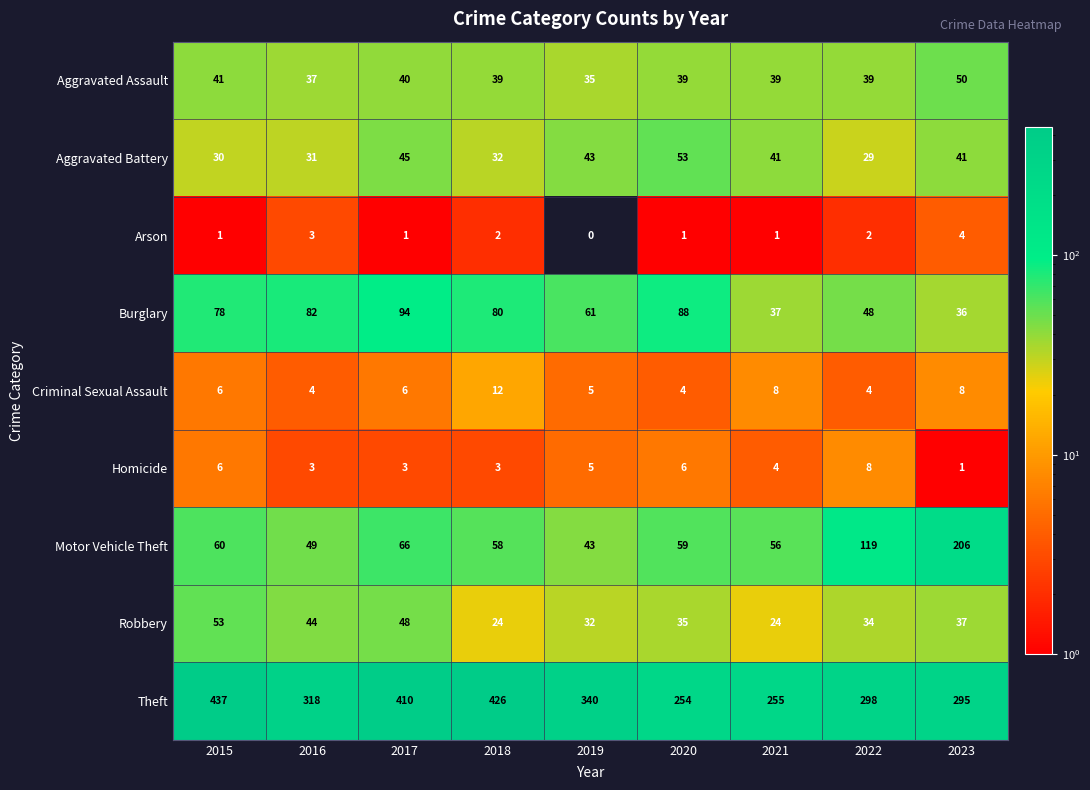

At which category is the sum across all series the highest?

2017